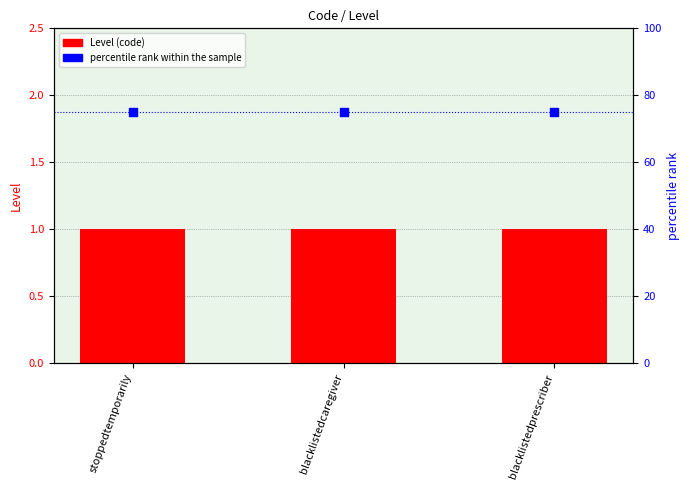

Which series contains the highest Y value?

percentile rank within the sample